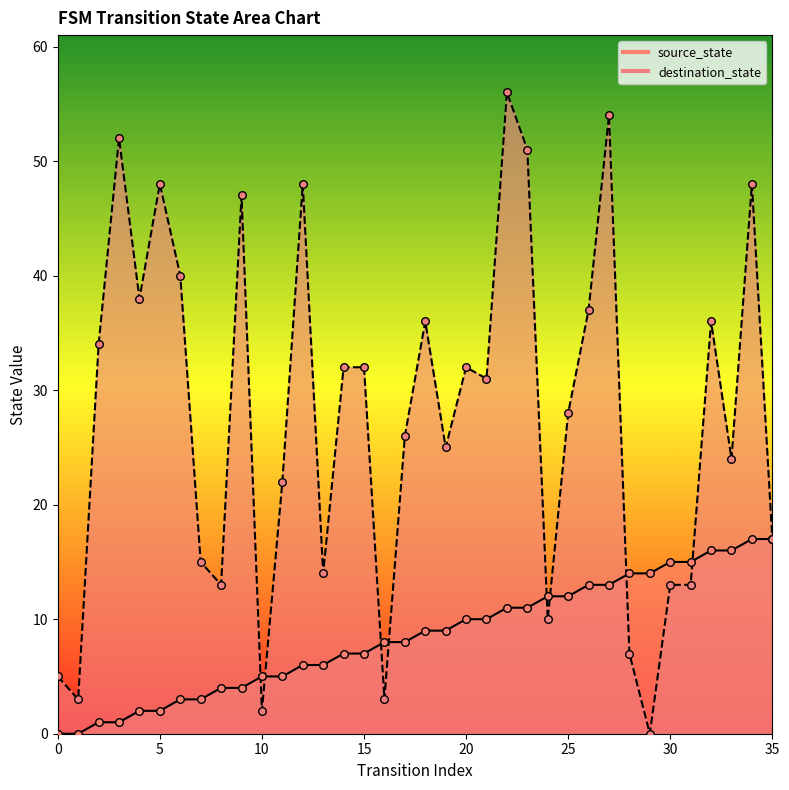

What is the total value across all series at 32?

52